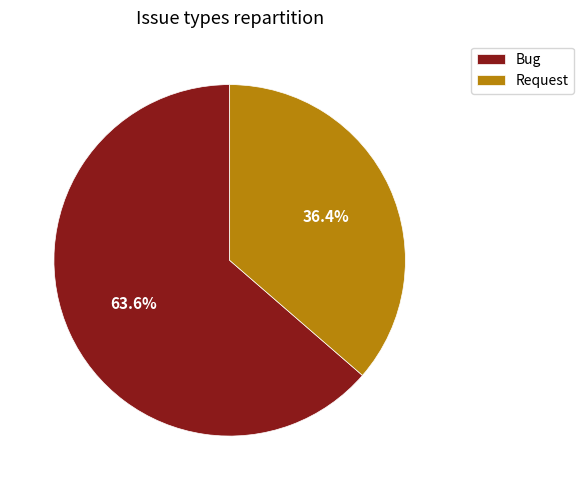

What percentage is the Request slice, to the nearest percent?

36%